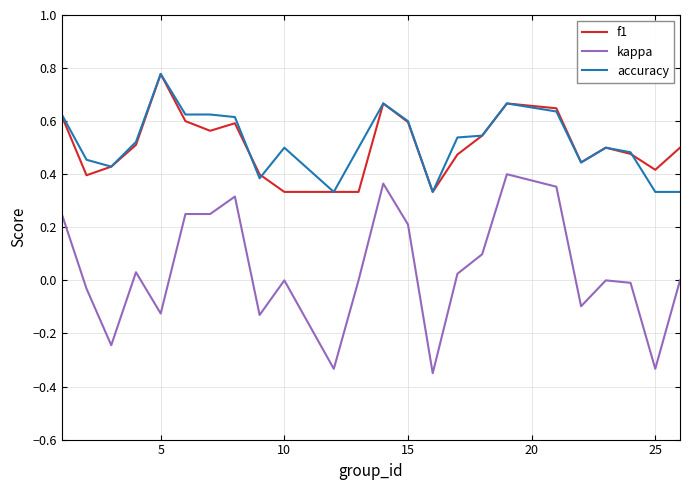

How many f1 values are between 0 and 1?

24